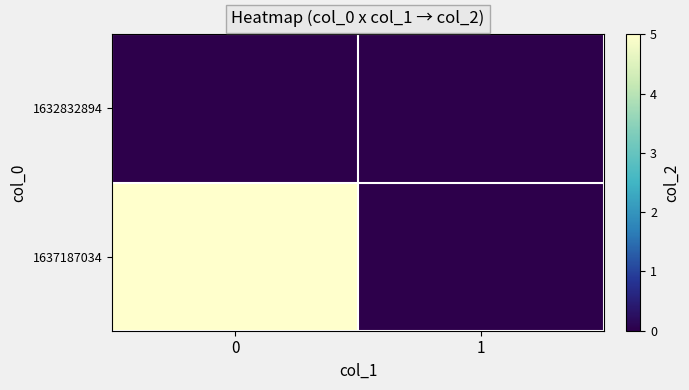

At 1, list the series in order from smallest to largest.

row_0, row_1